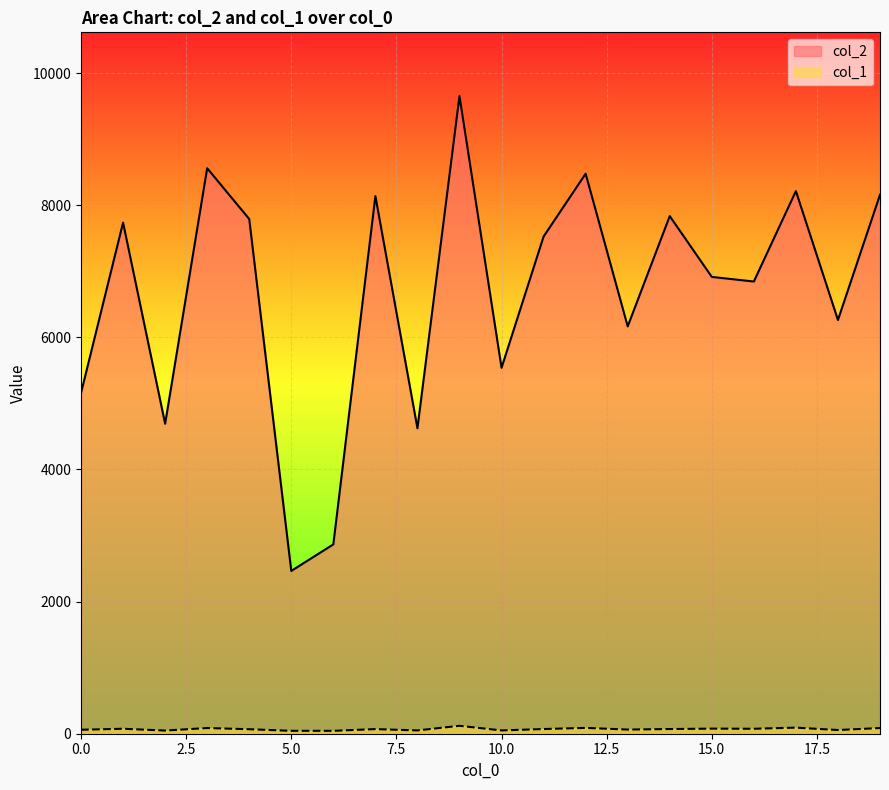

Is it true that col_1 equals 120 at 9?

True